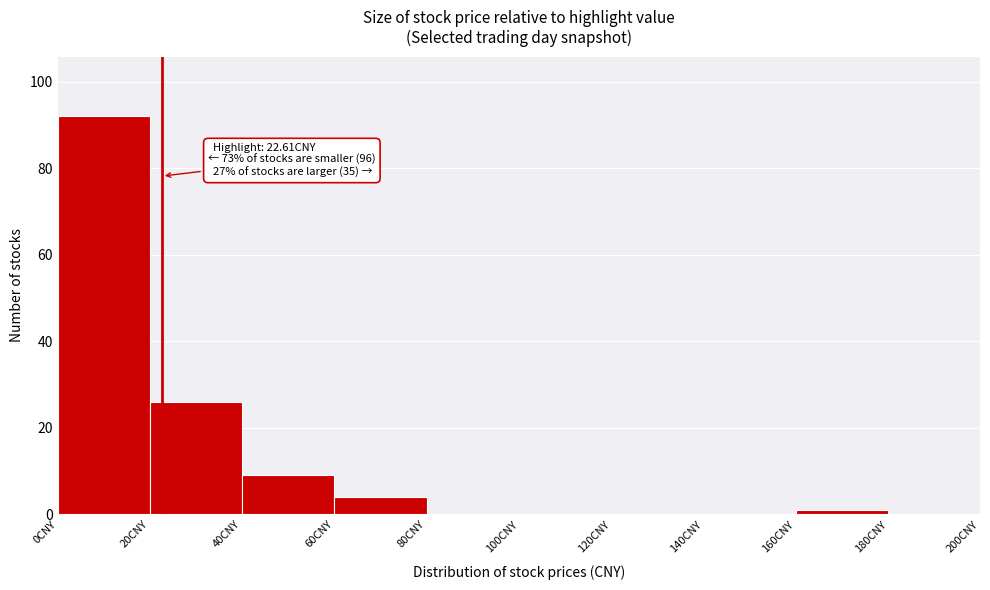

Which range on the x-axis has the tallest bar?

0 to 20